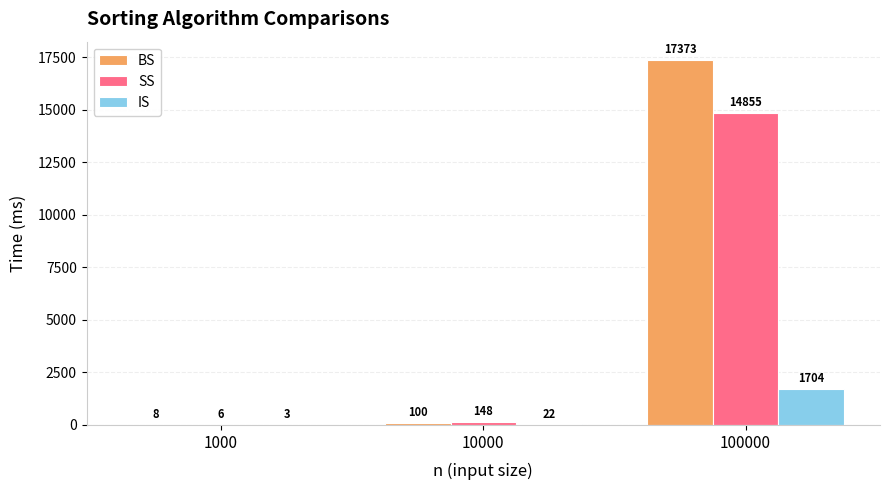

Reading left to right, what are all the values shown in this chart?

BS: 1000=8	10000=100	100000=17373
SS: 1000=6	10000=148	100000=14855
IS: 1000=3	10000=22	100000=1704